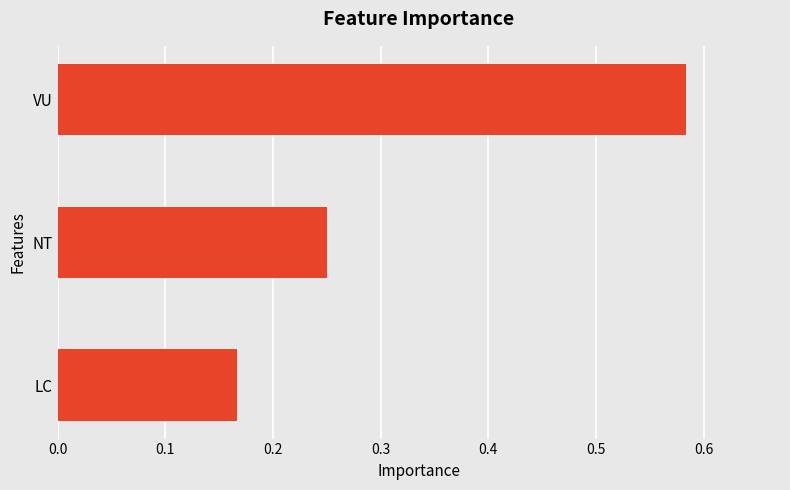

What is the sum of all values?

1.0